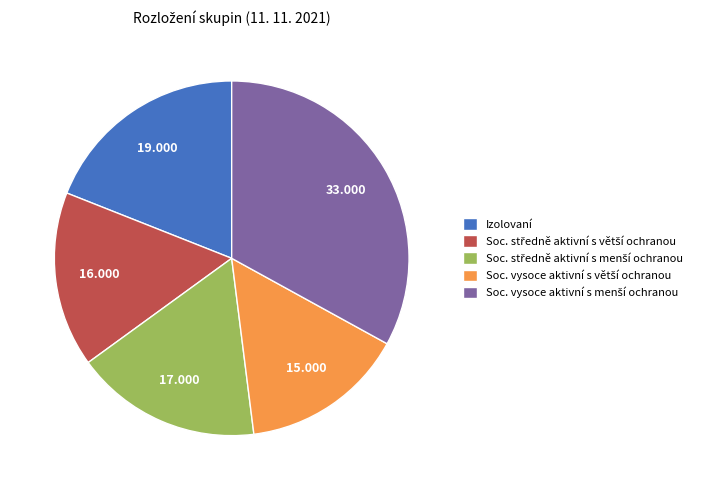

Is there any slice that represents more than half of the pie?

No